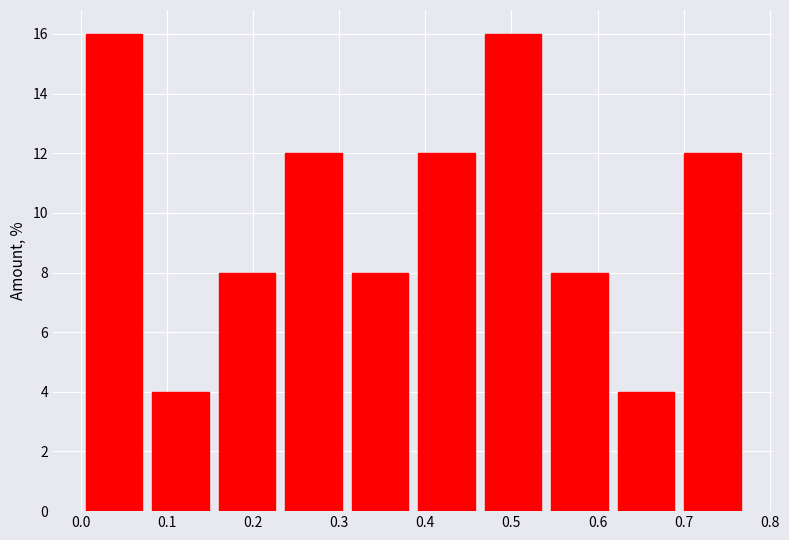

Reading left to right, list every bar in this chart as the range it spans on the x-axis followed by its height. Neither the bar edges nor the heights are printed on the chart, so give them approximately, as read against the axes.

0.00 to 0.08: 16
0.08 to 0.15: 4
0.15 to 0.23: 8
0.23 to 0.31: 12
0.31 to 0.39: 8
0.39 to 0.46: 12
0.46 to 0.54: 16
0.54 to 0.62: 8
0.62 to 0.69: 4
0.69 to 0.77: 12